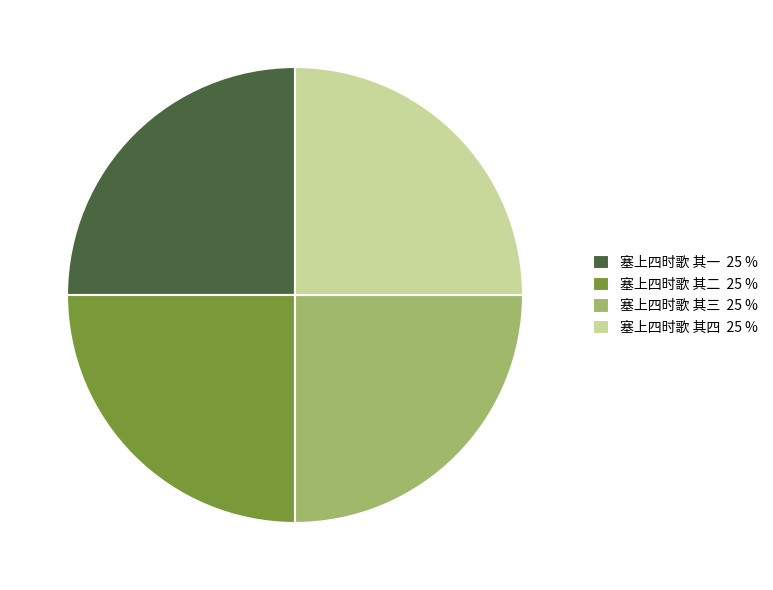

How many slices are in this pie chart?

4